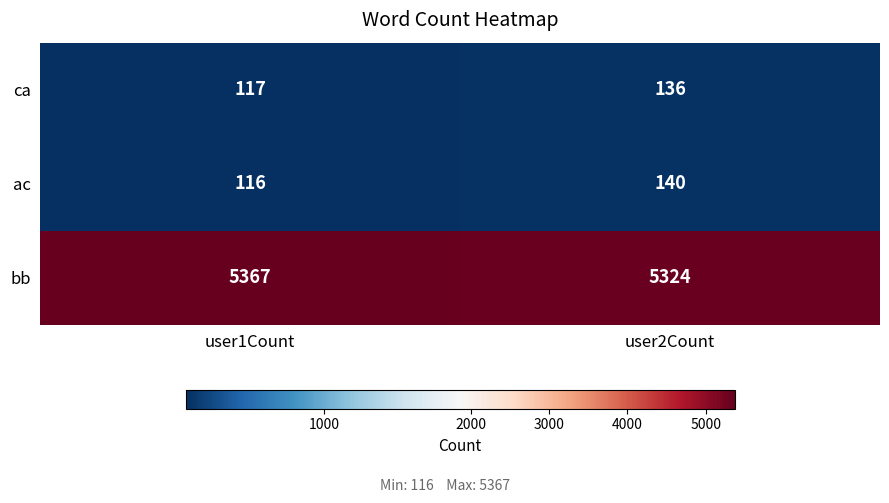

What is the sum of the ca values at user2Count and user1Count?

253